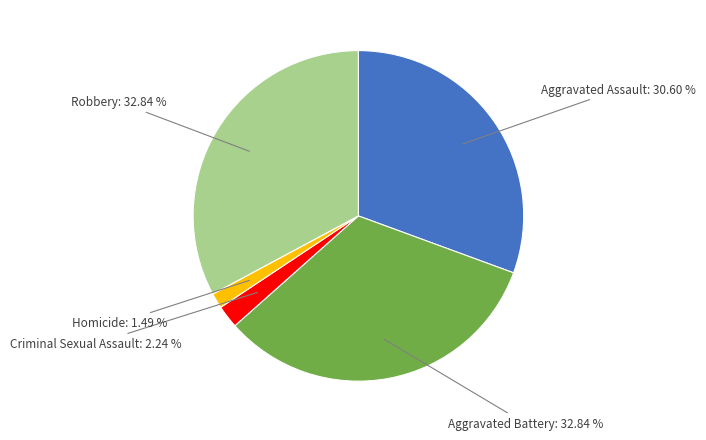

Is there any slice that represents more than half of the pie?

No